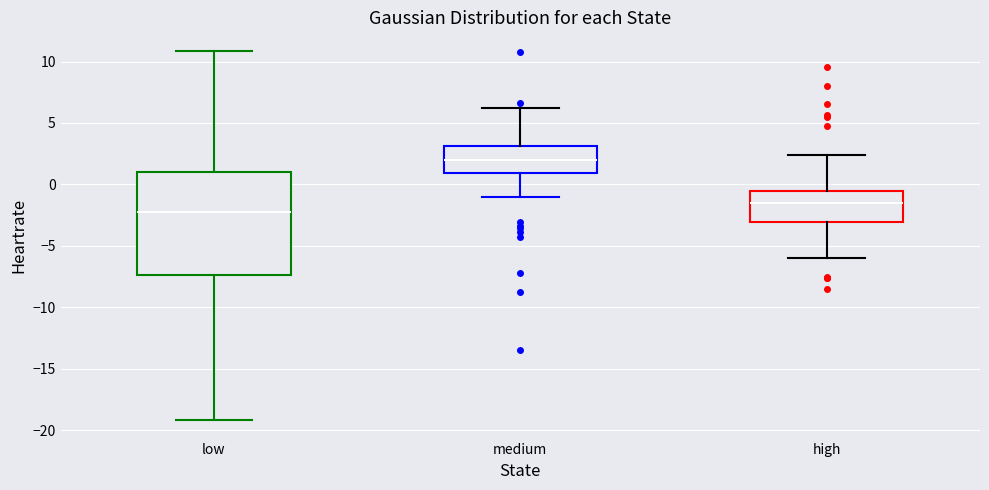

Reading left to right, read every box against the y-axis: the position of its median line, the range the box covers, and the ends of its whiskers. The values are not printed on the chart, so give them approximately, as read against the axis.

low: median -2.0, box -7.5 to 1.0, whiskers -19.0 to 11.0
medium: median 2.0, box 1.0 to 3.0, whiskers -1.0 to 6.5
high: median -1.5, box -3.0 to -0.5, whiskers -6.0 to 2.5